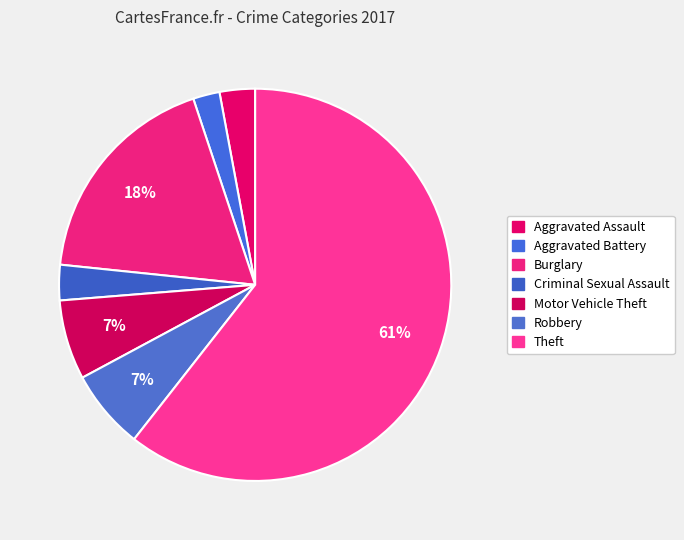

Is there a majority slice in this chart?

Yes